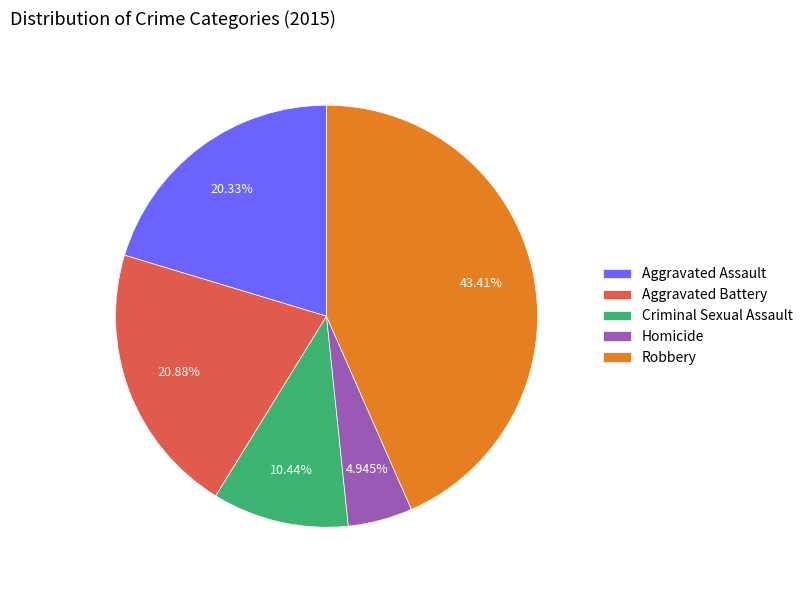

Is Criminal Sexual Assault the majority of the pie?

No